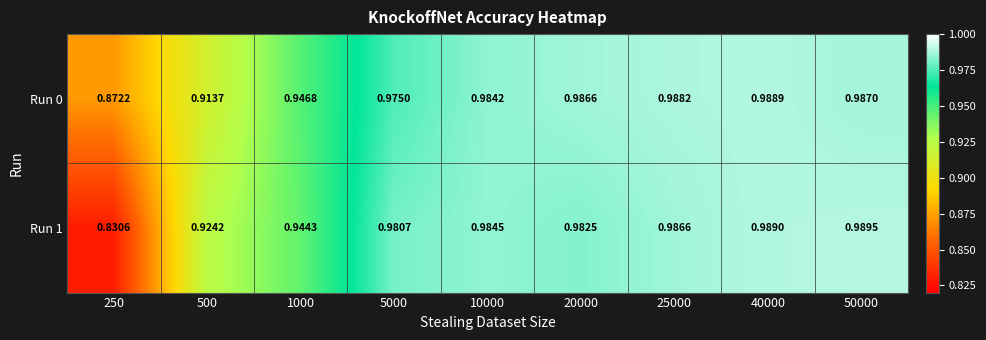

Is the value of Run 1 at 10000 greater than the value of Run 0 at 5000?

Yes